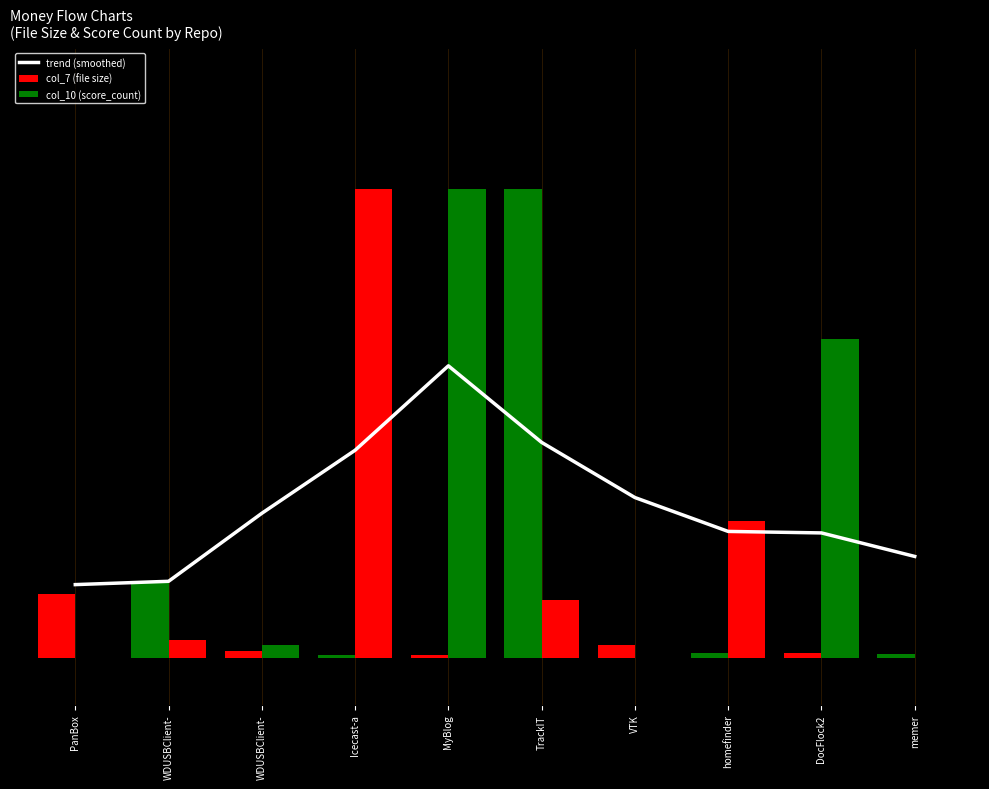

How many groups of bars are there?

10